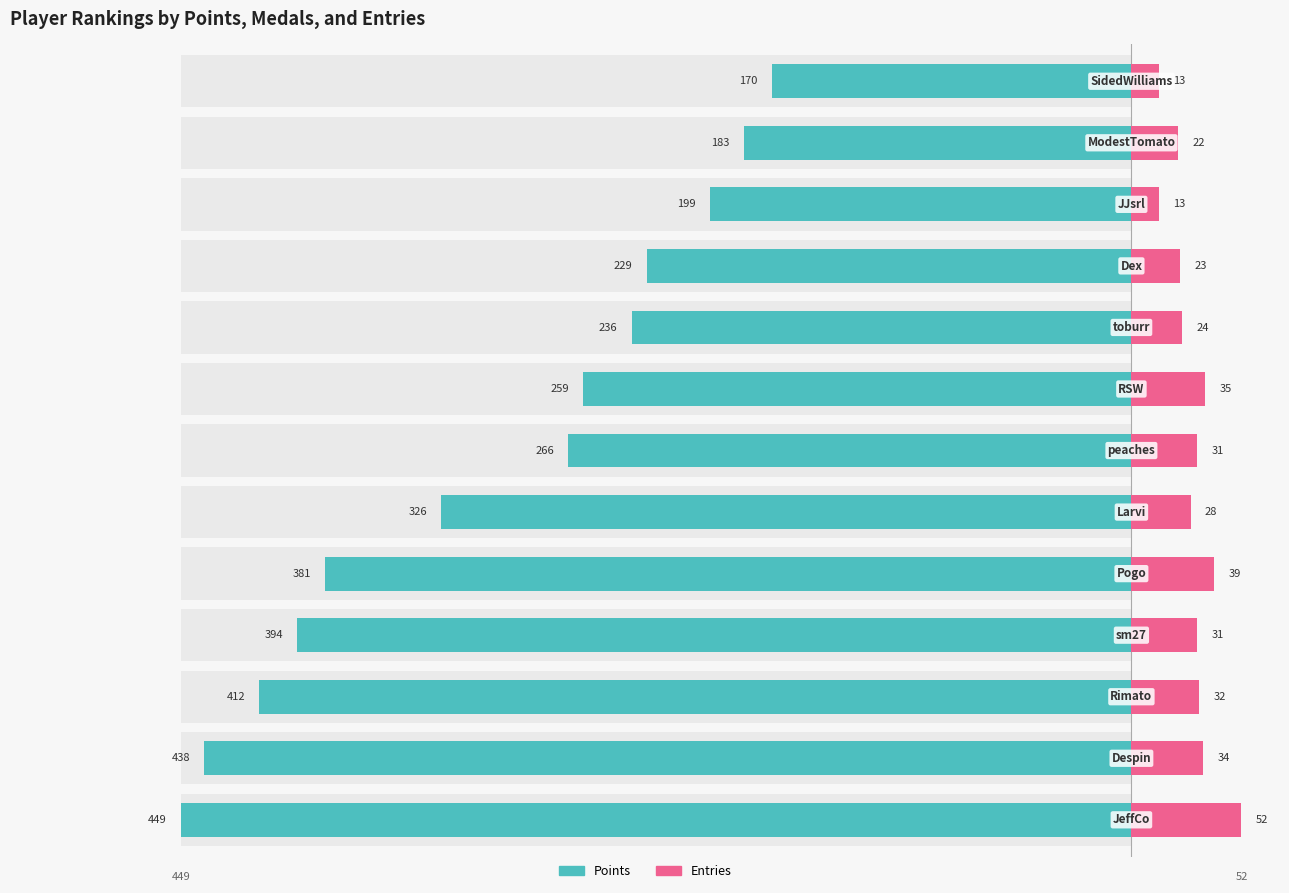

What is the difference between the highest and lowest values at 3?

425